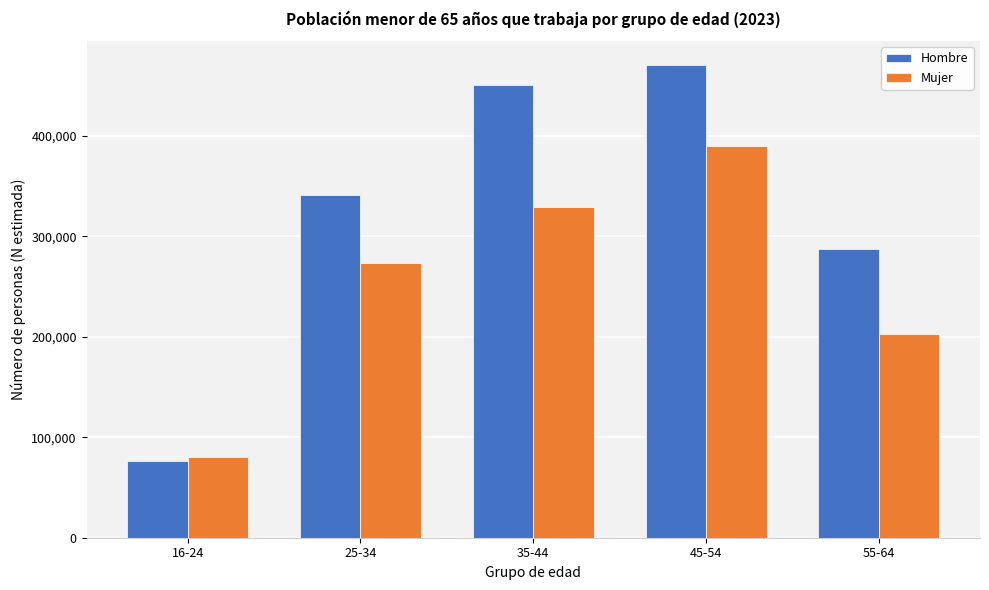

Reading left to right, extract all data points from this chart.

Hombre: 16-24=76376	25-34=341463	35-44=450778	45-54=470863	55-64=287615
Mujer: 16-24=80516	25-34=273280	35-44=329052	45-54=390099	55-64=203040